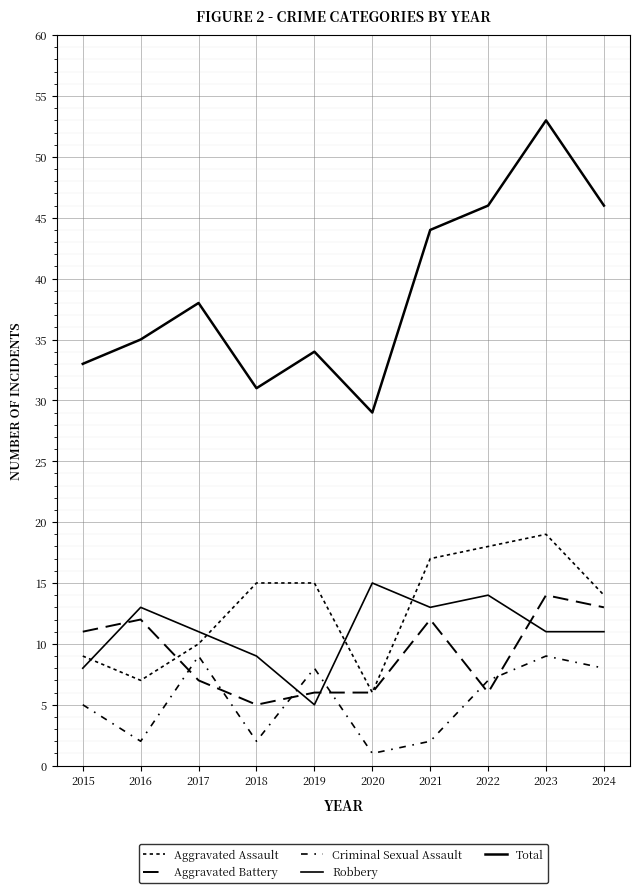

How many interior local peaks does the Total series have?

3